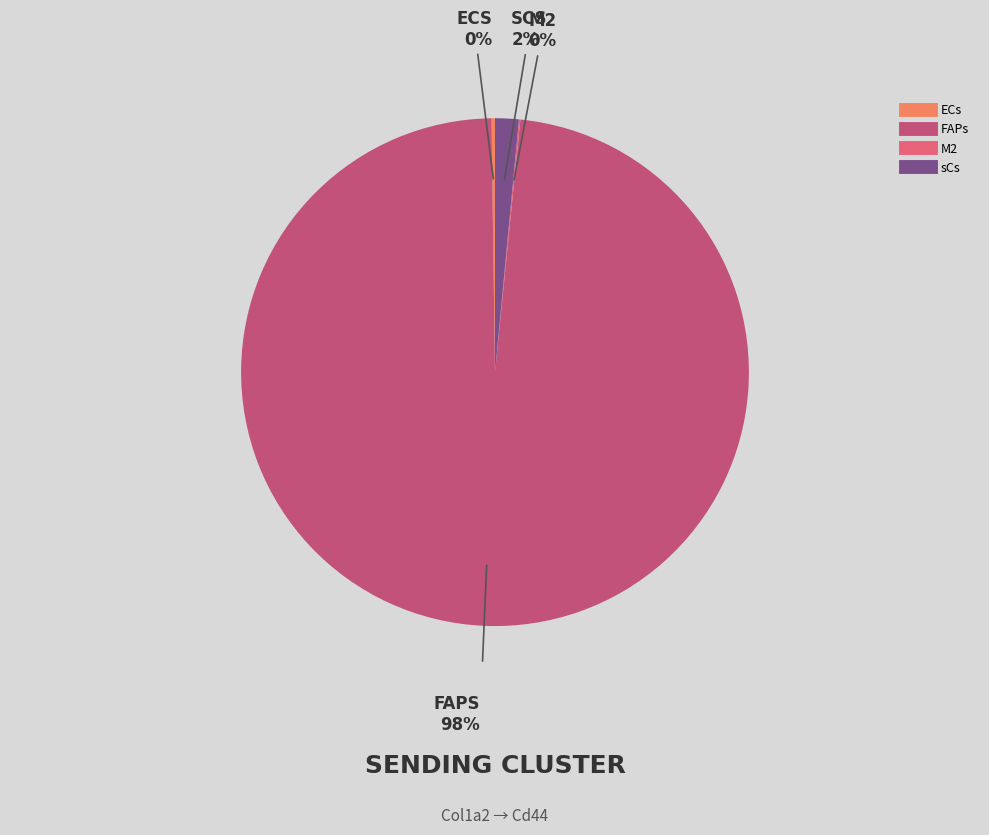

Is there any slice that represents more than half of the pie?

Yes